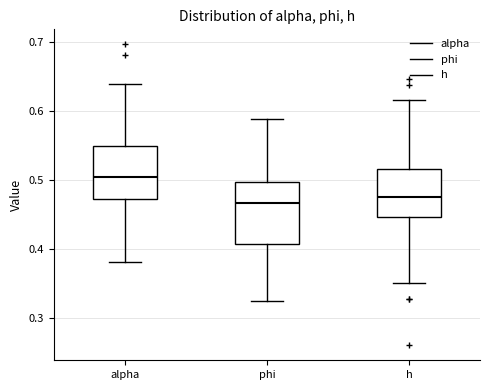

Reading left to right, transcribe this box plot: for each box, give where its median line is, the range the box spans, and where its two whiskers end, as read against the y-axis. The values are not printed on the chart, so give them approximately, as read against the axis.

alpha: median 0.51, box 0.47 to 0.55, whiskers 0.38 to 0.64
phi: median 0.47, box 0.41 to 0.50, whiskers 0.32 to 0.59
h: median 0.48, box 0.45 to 0.52, whiskers 0.35 to 0.62